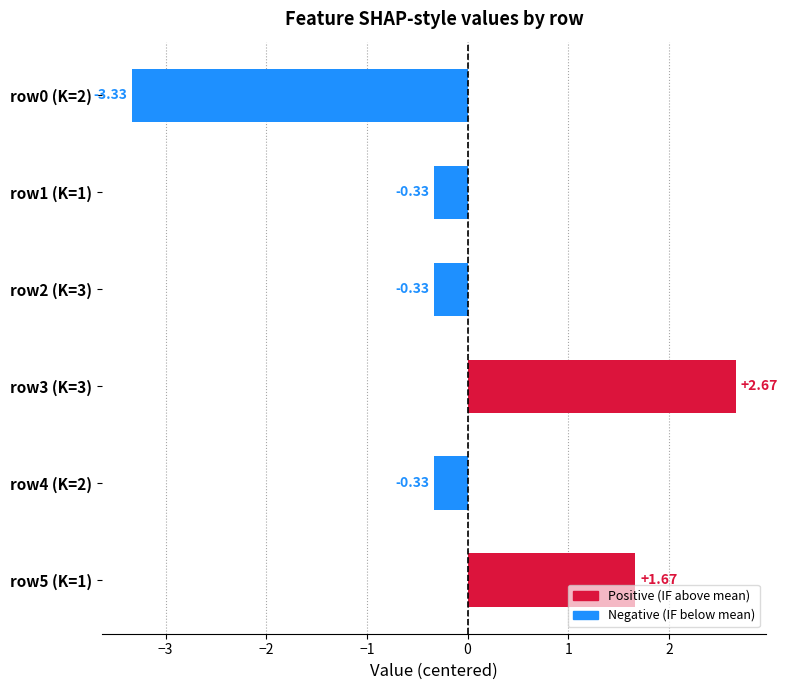

What is the difference between the values at row3 (K=3) and row2 (K=3)?

3.0